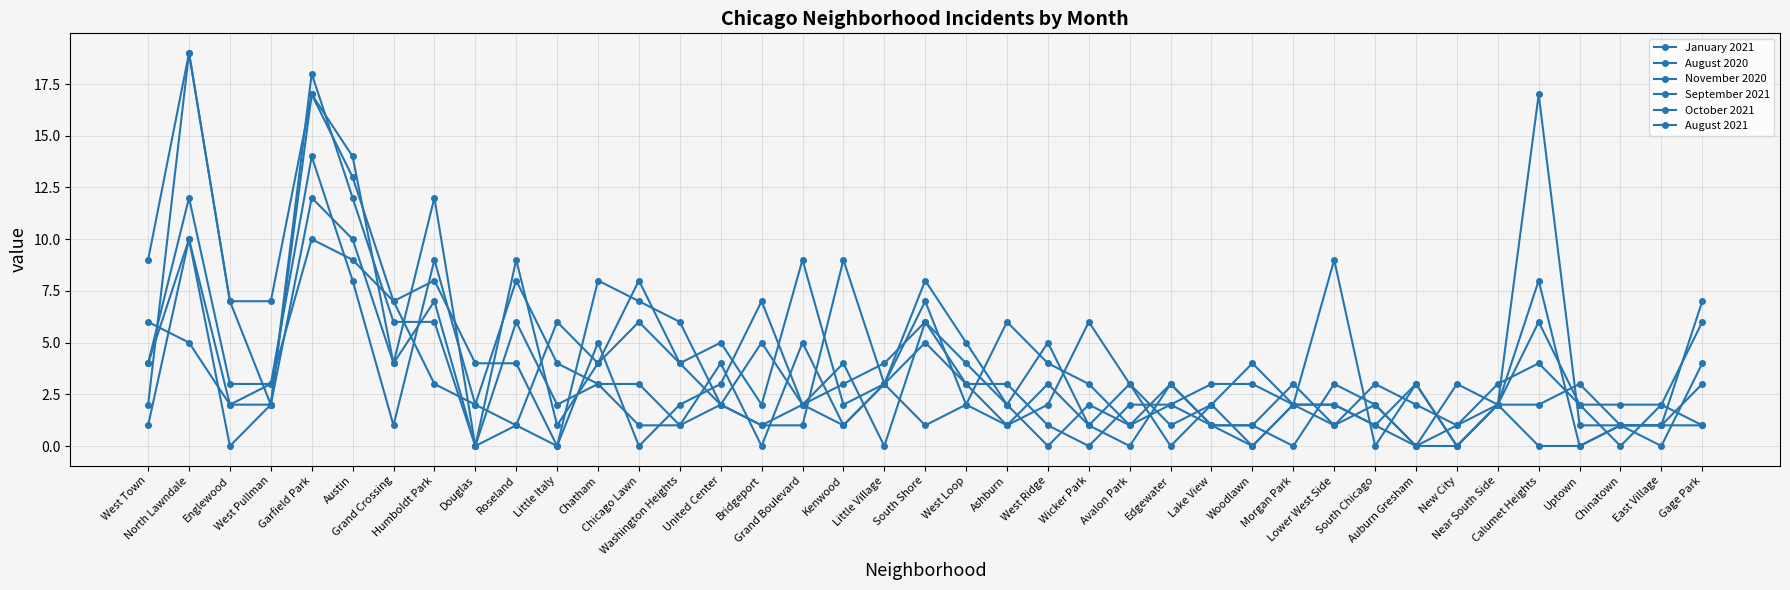

What is the sum of the August 2021 values at South Chicago and New City?

5